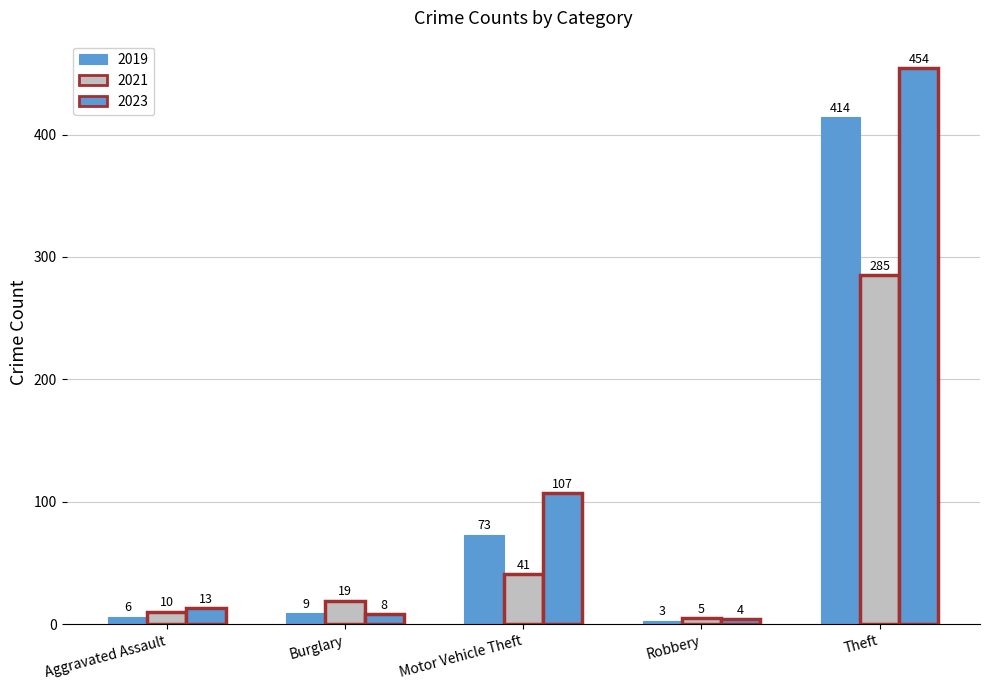

How many data points in 2023 are less than 13?

2